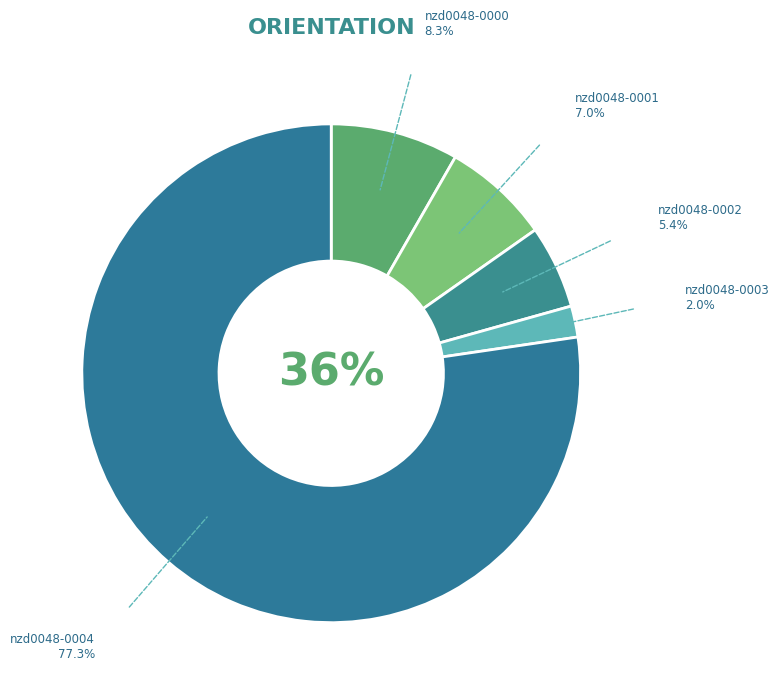

True or false: nzd0048-0004 accounts for 70% of the total.

False